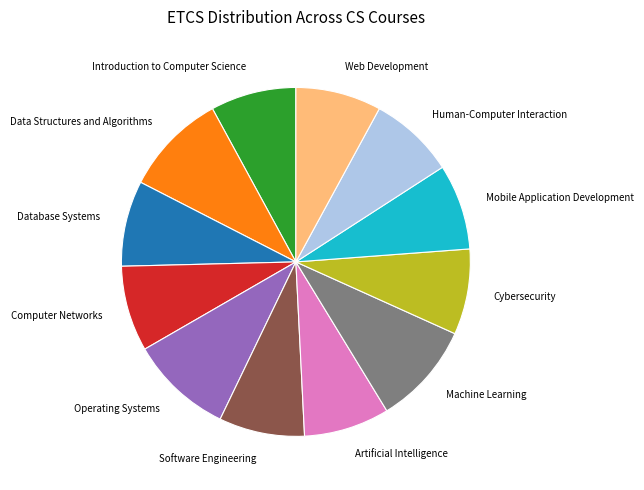

Is there a majority slice in this chart?

No